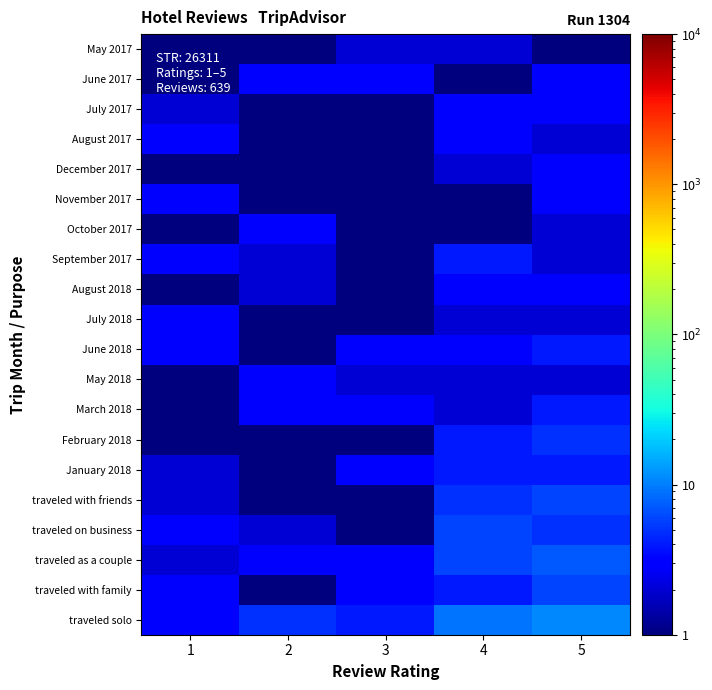

Reading left to right, what are all the values shown in this chart?

traveled solo: 1=3	2=5	3=4	4=9	5=11
traveled with family: 1=3	2=1	3=3	4=4	5=6
traveled as a couple: 1=2	2=3	3=3	4=6	5=7
traveled on business: 1=3	2=2	3=1	4=6	5=5
traveled with friends: 1=2	2=1	3=1	4=5	5=6
January 2018: 1=2	2=1	3=3	4=4	5=4
February 2018: 1=1	2=1	3=1	4=4	5=5
March 2018: 1=1	2=3	3=3	4=2	5=4
May 2018: 1=1	2=3	3=2	4=2	5=2
June 2018: 1=3	2=1	3=3	4=3	5=4
July 2018: 1=3	2=1	3=1	4=2	5=2
August 2018: 1=1	2=2	3=1	4=3	5=3
September 2017: 1=3	2=2	3=1	4=4	5=2
October 2017: 1=1	2=3	3=1	4=1	5=2
November 2017: 1=3	2=1	3=1	4=1	5=3
December 2017: 1=1	2=1	3=1	4=2	5=3
August 2017: 1=3	2=1	3=1	4=3	5=2
July 2017: 1=2	2=1	3=1	4=3	5=3
June 2017: 1=1	2=3	3=3	4=1	5=3
May 2017: 1=1	2=1	3=2	4=2	5=1